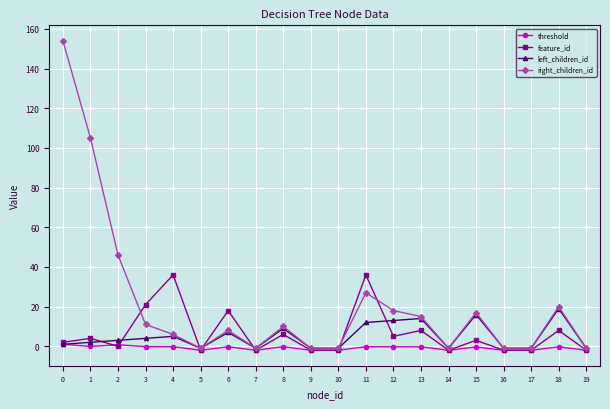

What is the spread (max minus min) of values at 19?

1.0